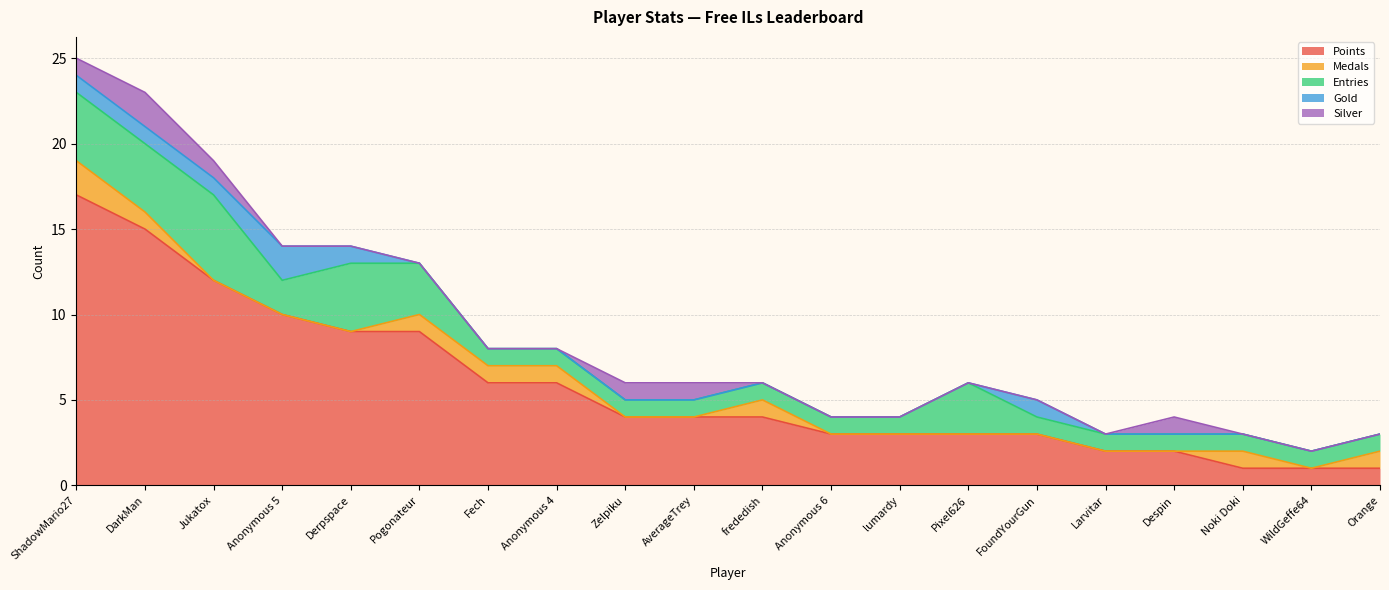

Which series has the largest total across all categories?

Points